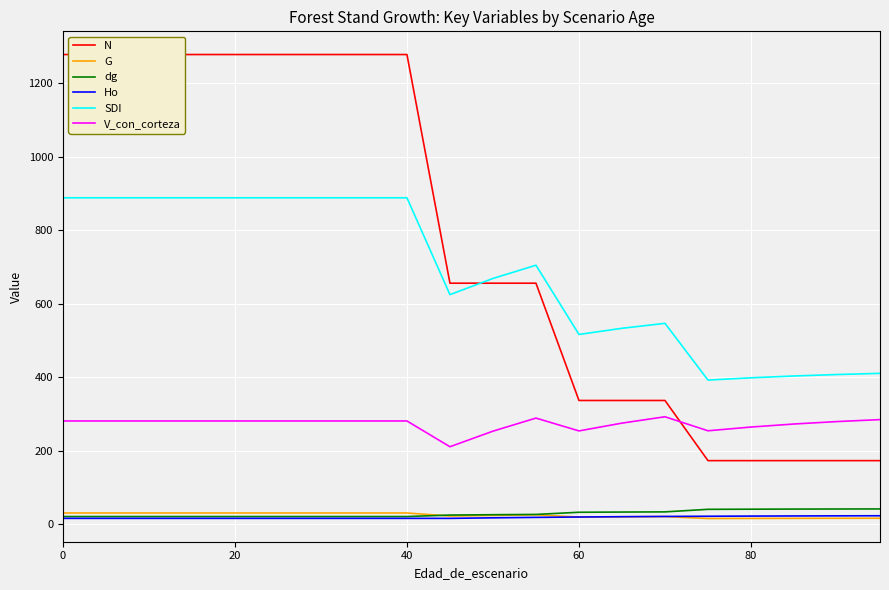

True or false: G and SDI cross at least once.

False